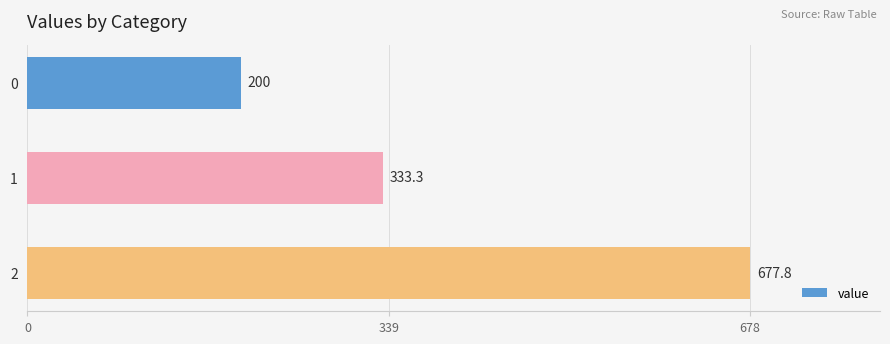

Rank the categories by value from highest to lowest.

2, 1, 0